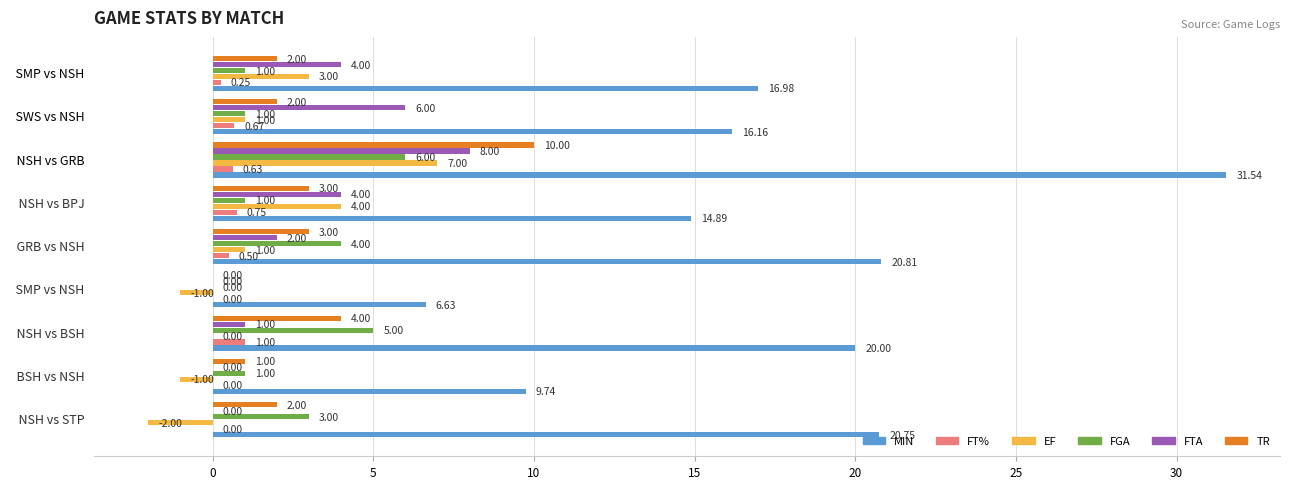

What are all the series names shown in the legend?

MIN, FT%, EF, FGA, FTA, TR